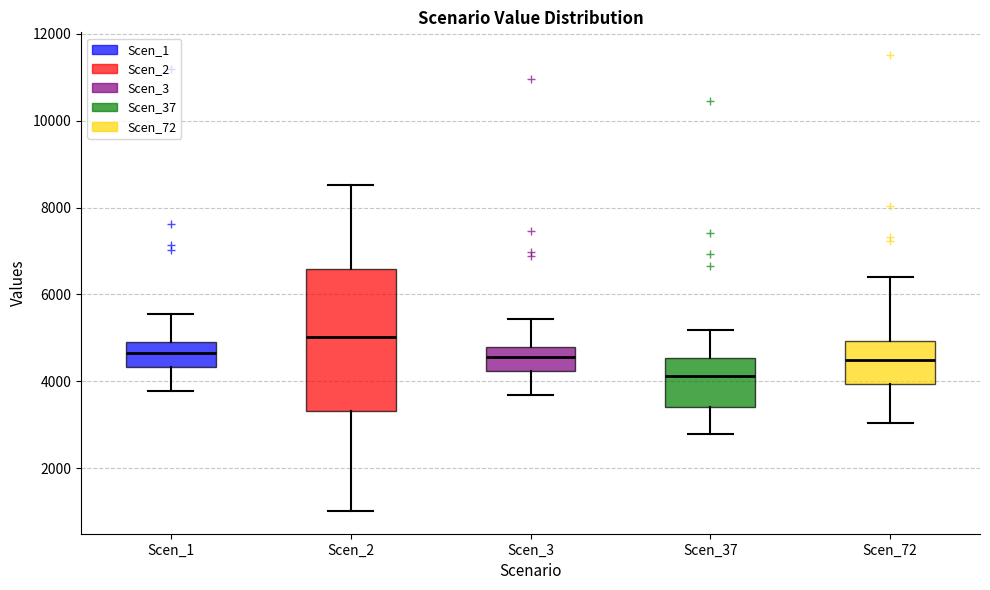

Reading left to right, read every box against the y-axis: the position of its median line, the range the box covers, and the ends of its whiskers. The values are not printed on the chart, so give them approximately, as read against the axis.

Scen_1: median 4600, box 4400 to 5000, whiskers 3800 to 5600
Scen_2: median 5000, box 3400 to 6600, whiskers 1000 to 8600
Scen_3: median 4600, box 4200 to 4800, whiskers 3600 to 5400
Scen_37: median 4200, box 3400 to 4600, whiskers 2800 to 5200
Scen_72: median 4400, box 4000 to 5000, whiskers 3000 to 6400